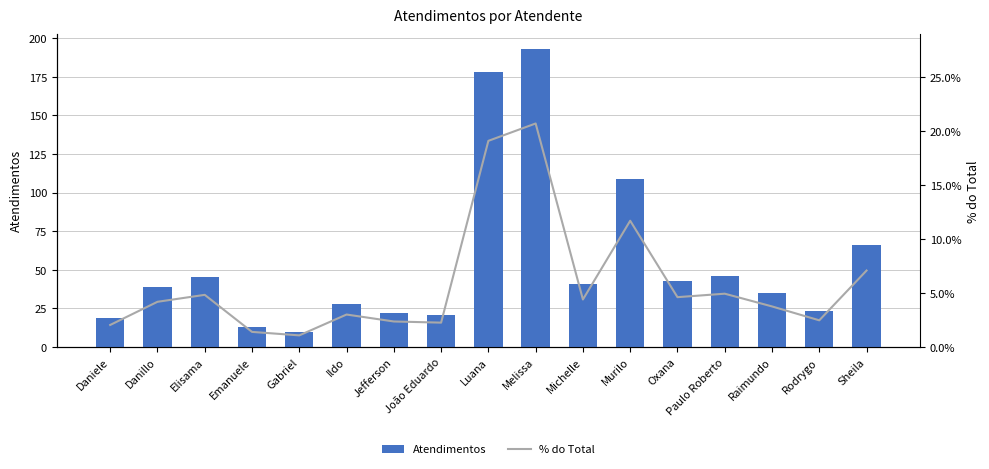

Reading right to left, what are all the values shown in this chart?

Atendimentos: Sheila=66.0	Rodrygo=23.0	Raimundo=35.0	Paulo Roberto=46.0	Oxana=43.0	Murilo=109.0	Michelle=41.0	Melissa=193.0	Luana=178.0	João Eduardo=21.0	Jefferson=22.0	Ildo=28.0	Gabriel=10.0	Emanuele=13.0	Elisama=45.0	Danillo=39.0	Daniele=19.0
% do Total: Sheila=7.1	Rodrygo=2.5	Raimundo=3.8	Paulo Roberto=4.9	Oxana=4.6	Murilo=11.7	Michelle=4.4	Melissa=20.7	Luana=19.1	João Eduardo=2.3	Jefferson=2.4	Ildo=3.0	Gabriel=1.1	Emanuele=1.4	Elisama=4.8	Danillo=4.2	Daniele=2.0